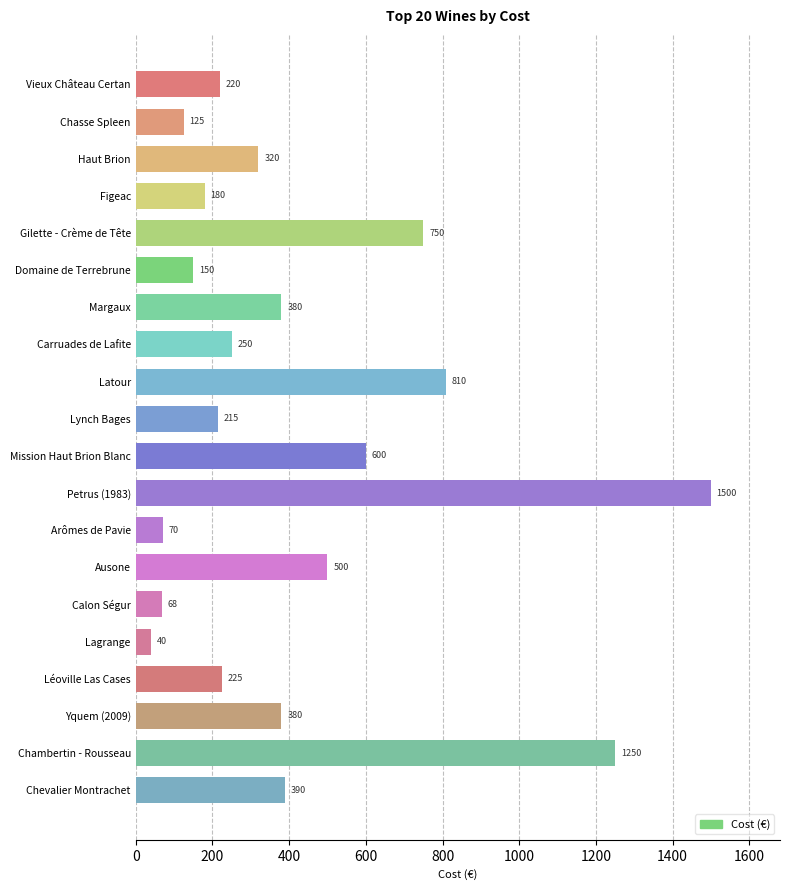

What is the difference between the maximum and minimum values?

1460